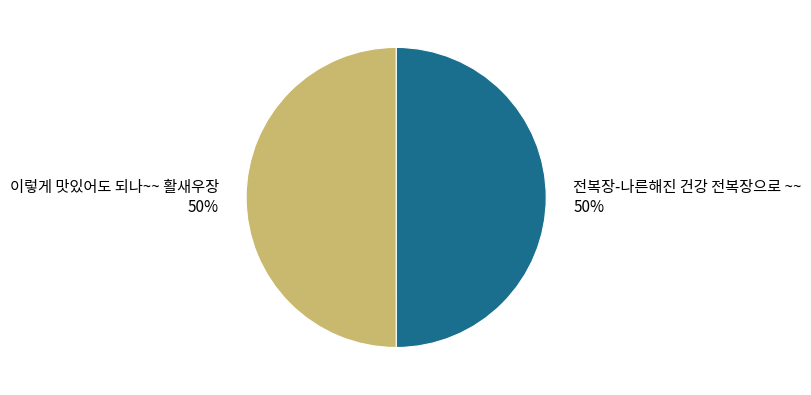

What is the ratio of the value at 이렇게 맛있어도 되나~~ 활새우장 to the value at 전복장-나른해진 건강 전복장으로 ~~?

1.0